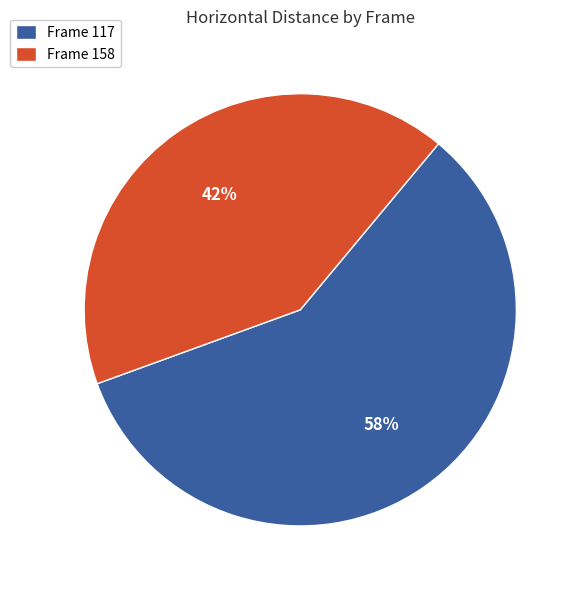

Is there any slice that represents more than half of the pie?

Yes